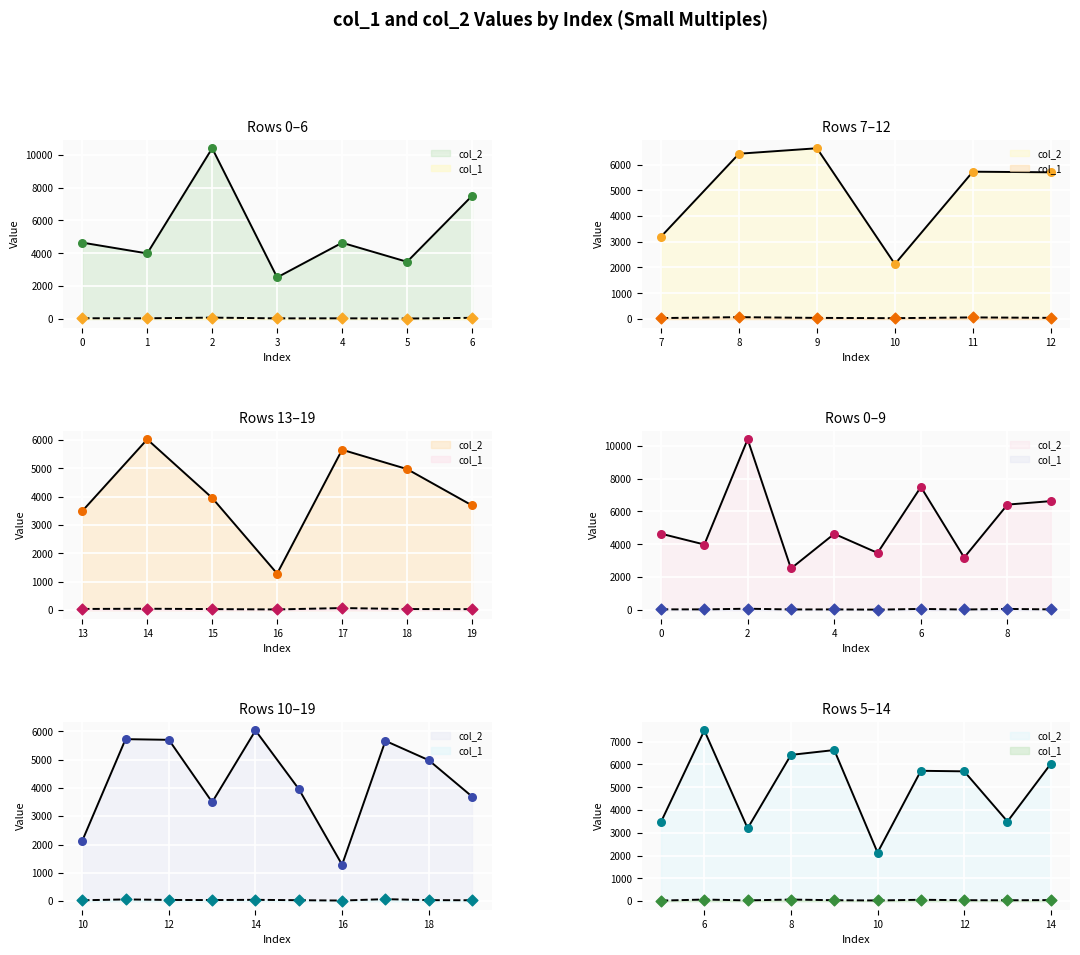

At which category is the sum across all series the highest?

2